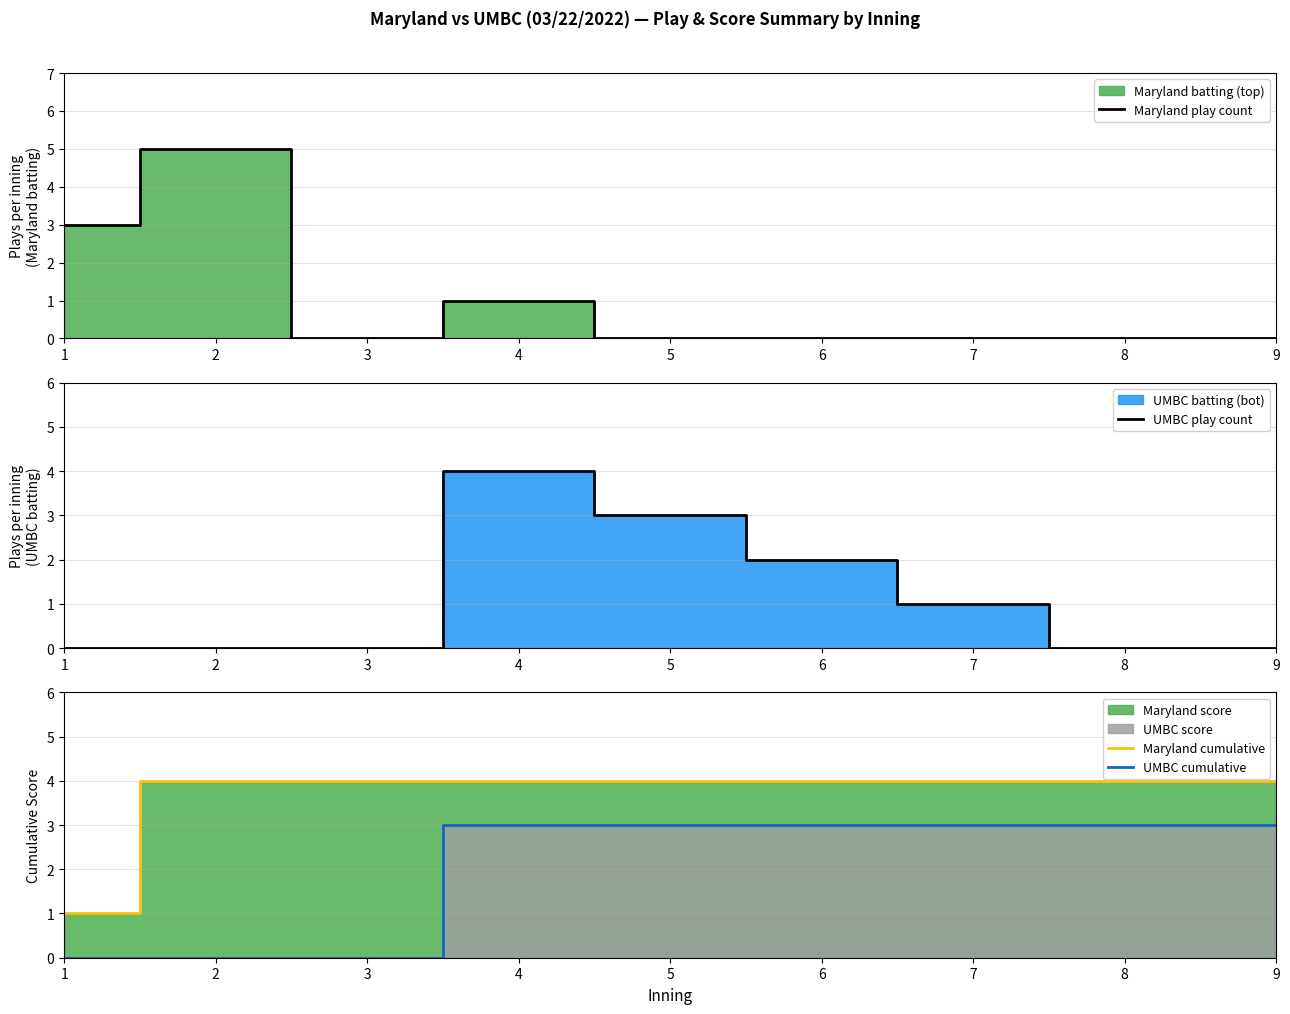

True or false: Maryland cumulative and UMBC cumulative cross at least once.

False